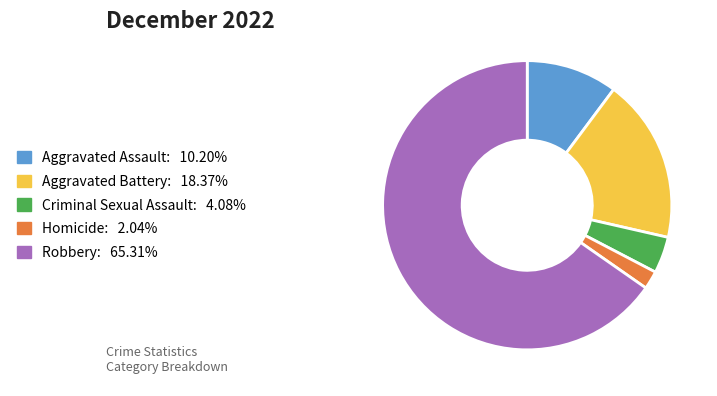

How many slices are in this pie chart?

5